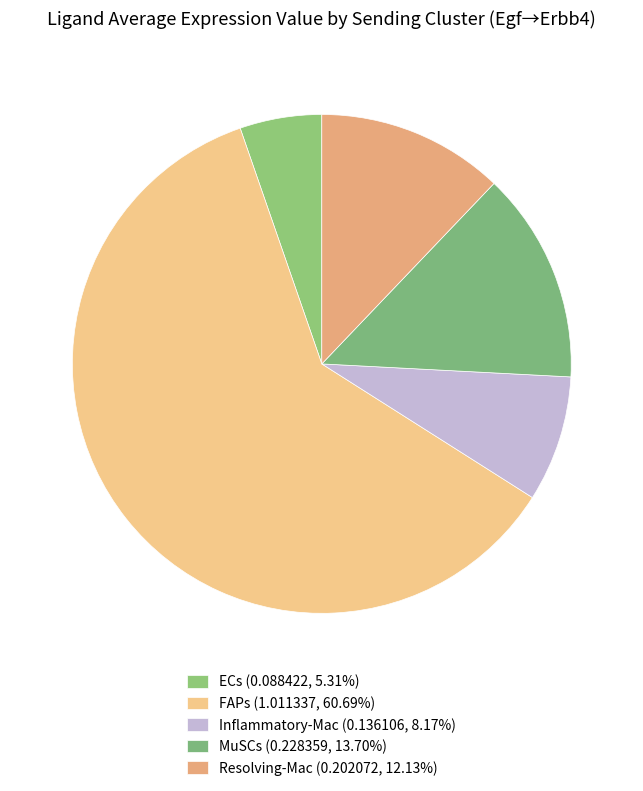

What is the largest slice in the pie chart?

FAPs